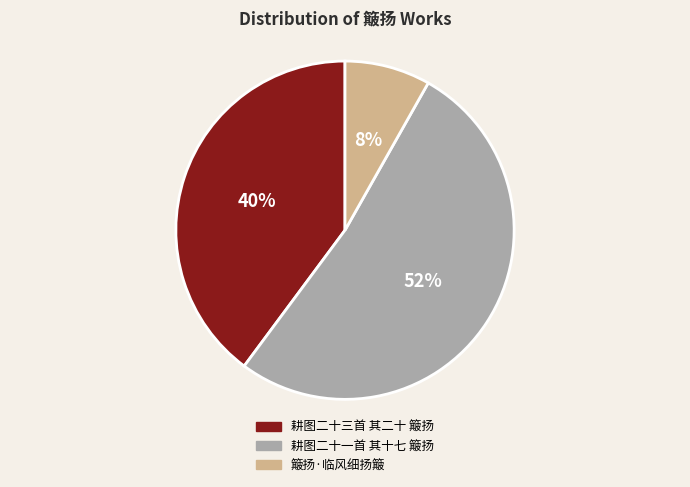

Which has a higher value, 簸扬·临风细扬簸 or 耕图二十三首 其二十 簸扬?

耕图二十三首 其二十 簸扬